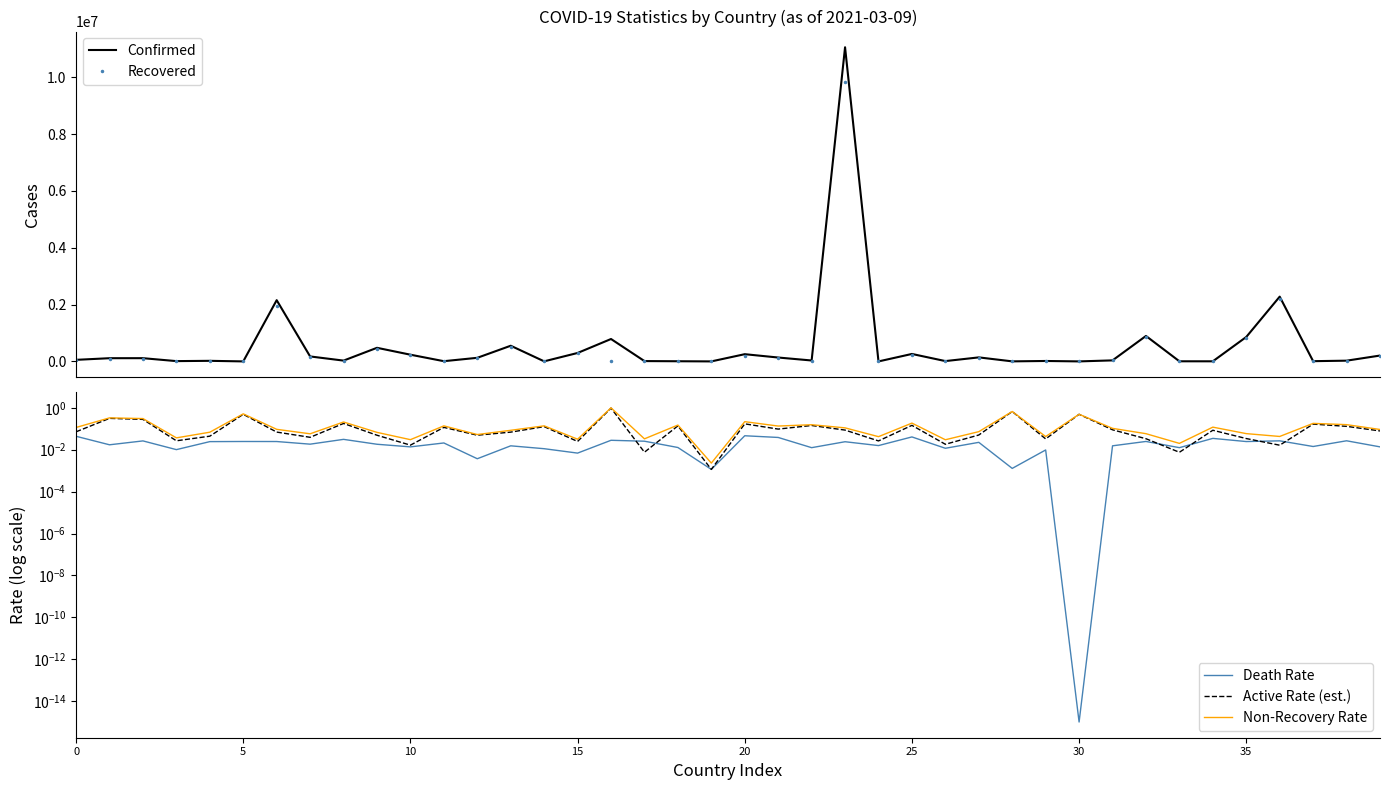

Which series has the widest spread of values?

Confirmed